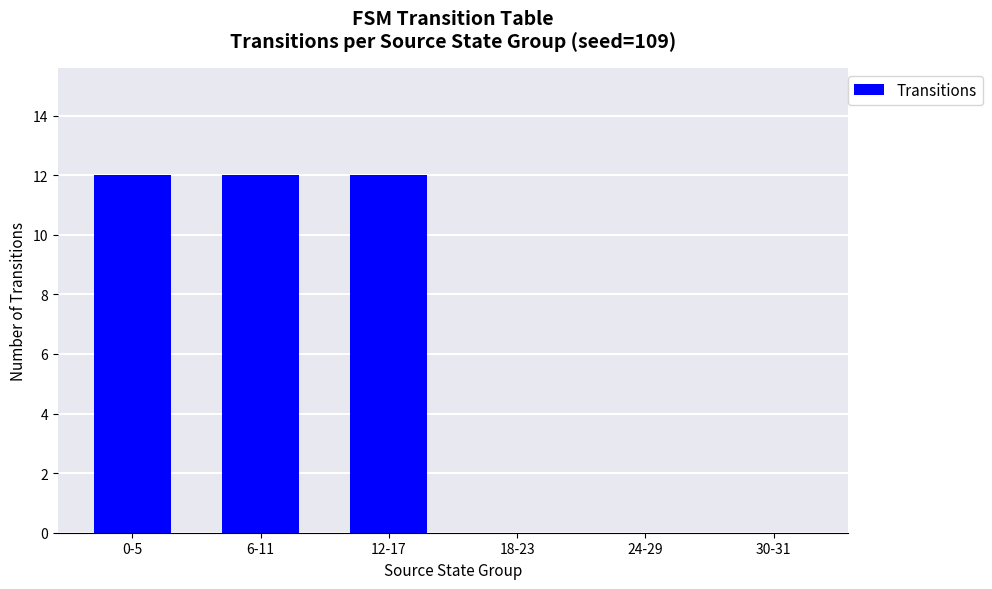

The value at 12-17 is 5. True or false?

False